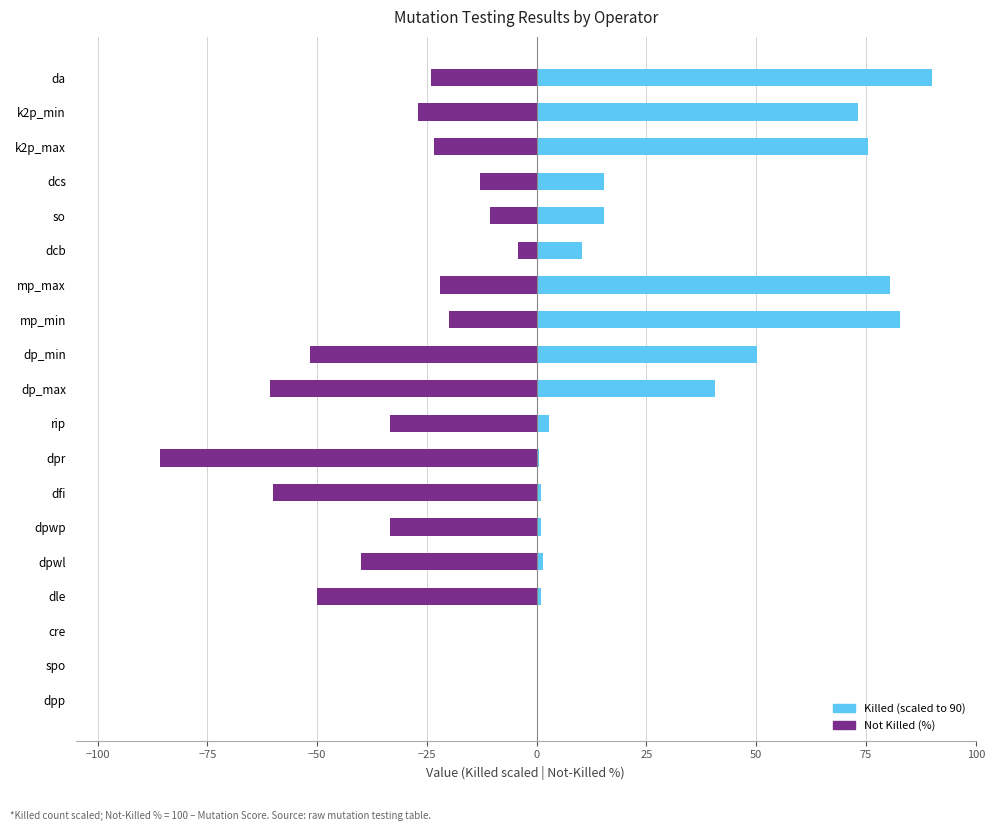

The Not Killed (%) series shows -12.8 at dcs. True or false?

True